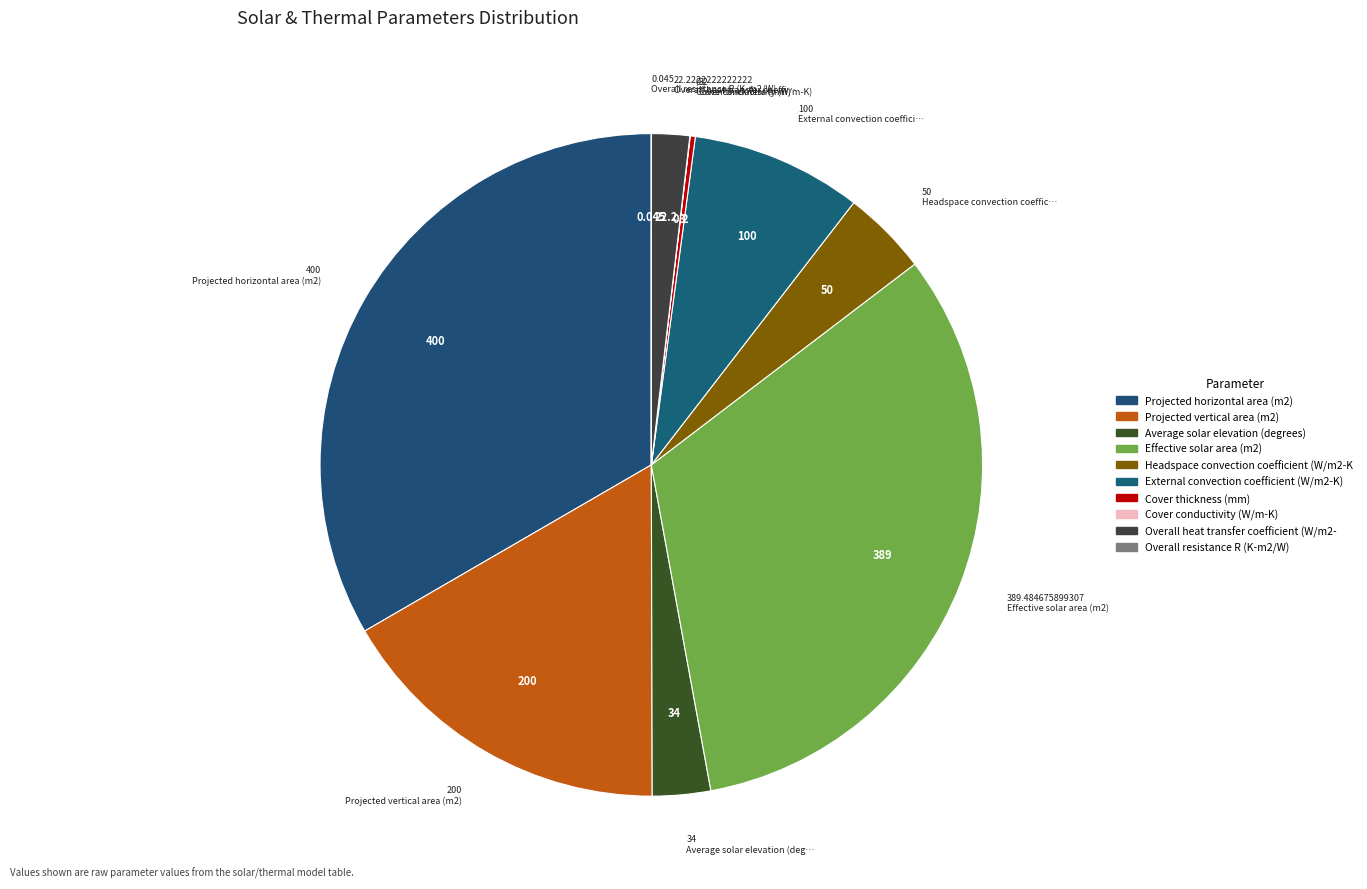

How many segments does this pie chart have?

10